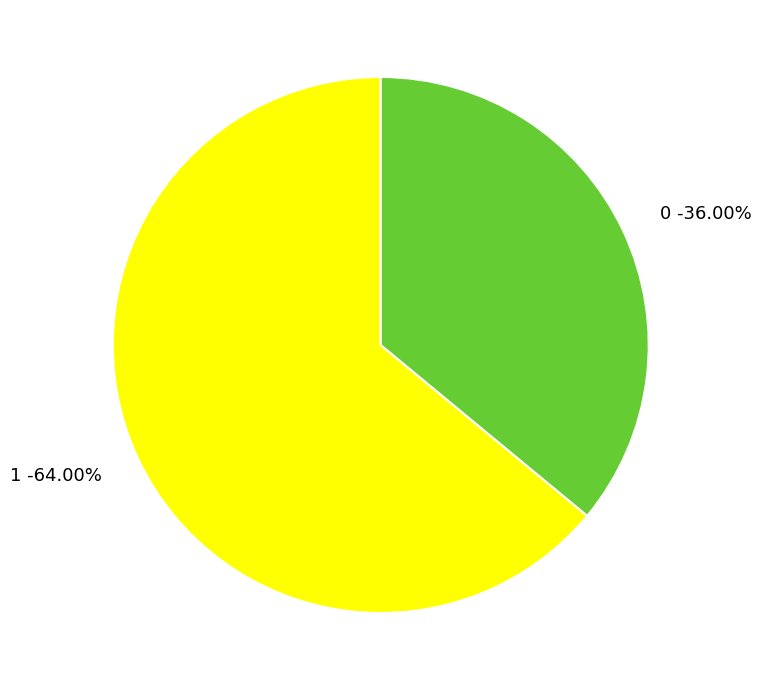

To the nearest percent, what percentage of the pie is 1?

64%